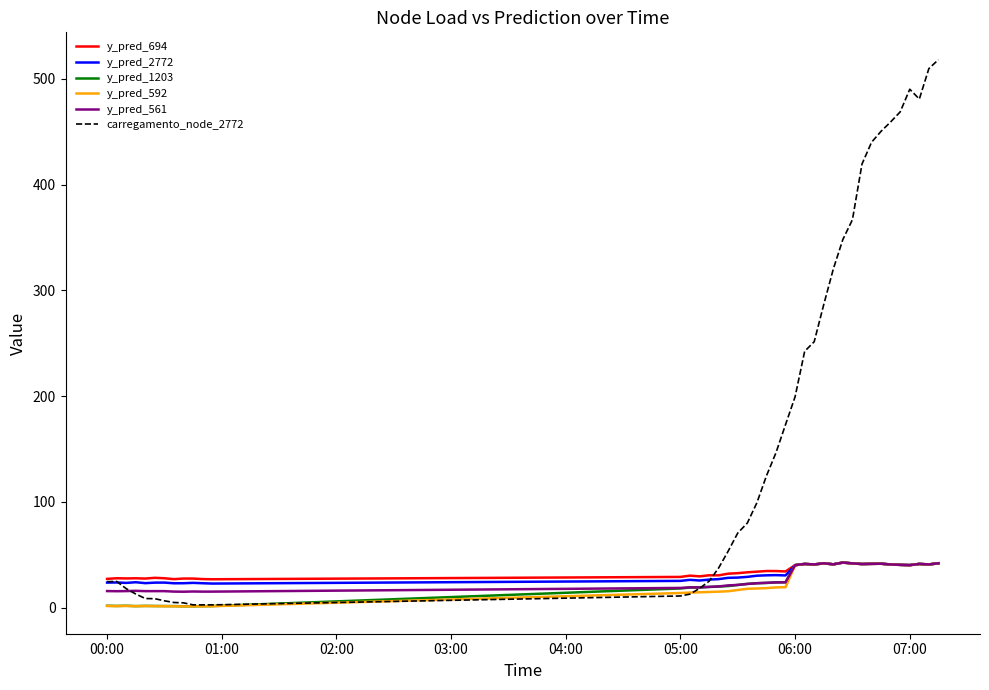

Which series has the largest range (max minus min)?

carregamento_node_2772